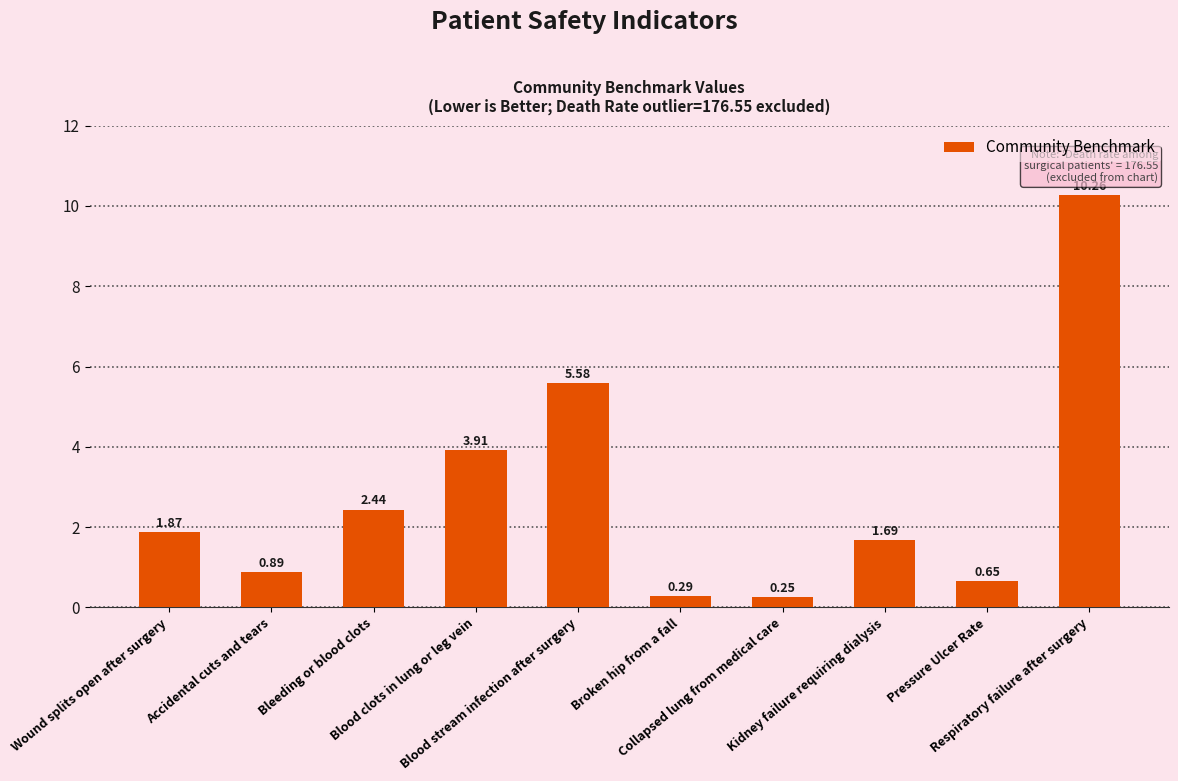

What is the difference between the maximum and minimum values?

10.0